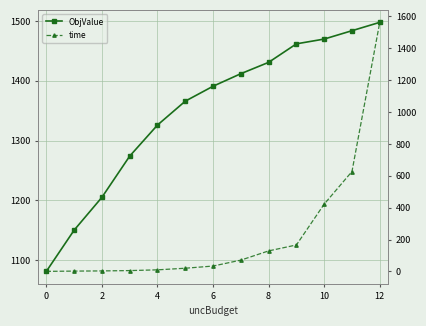

Rank the series by their average value, from highest to lowest.

ObjValue, time